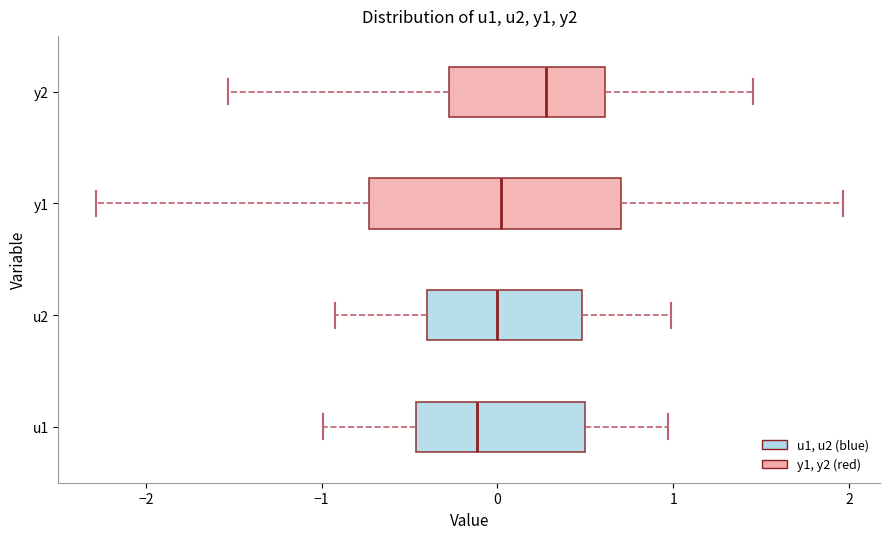

Which box has the furthest to the left median line?

u1